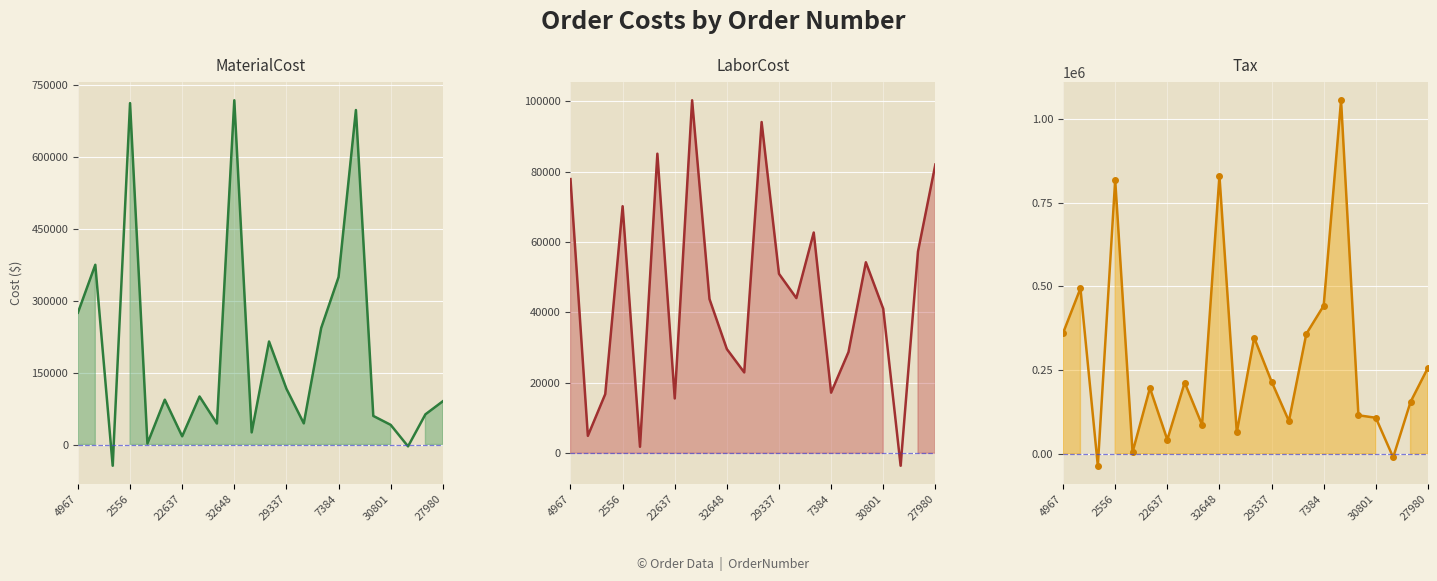

Which series has the widest spread of values?

Tax